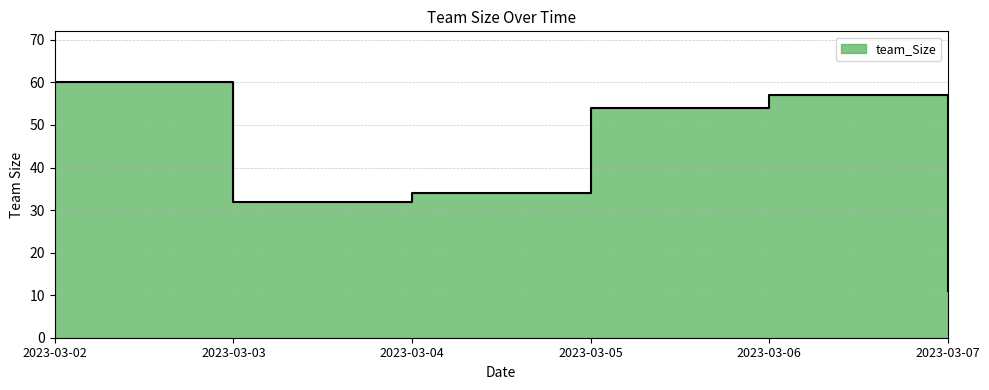

At which category does the data reach its first local valley?

2023-03-03